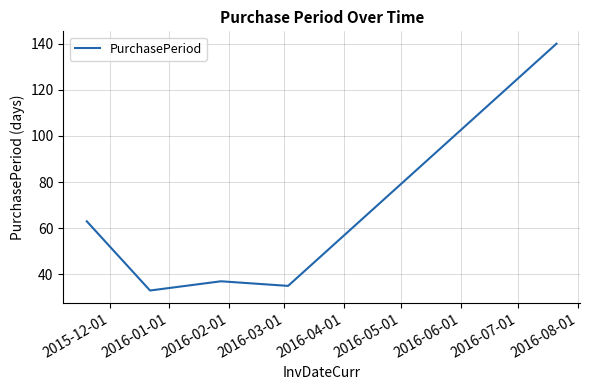

What is the smallest value displayed?

33